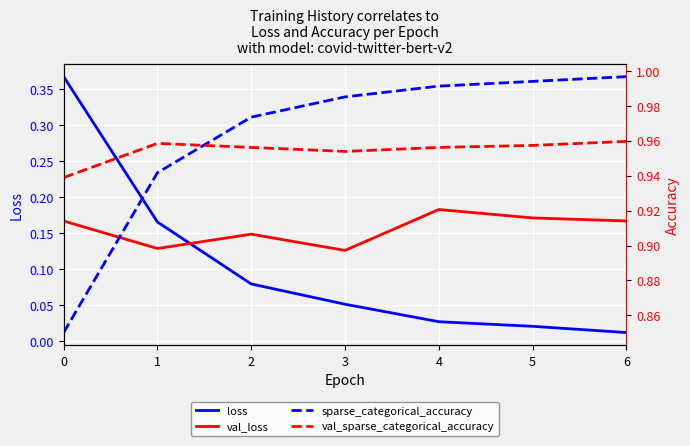

What is the value of the val_sparse_categorical_accuracy point at the 7th from the left?

1.0